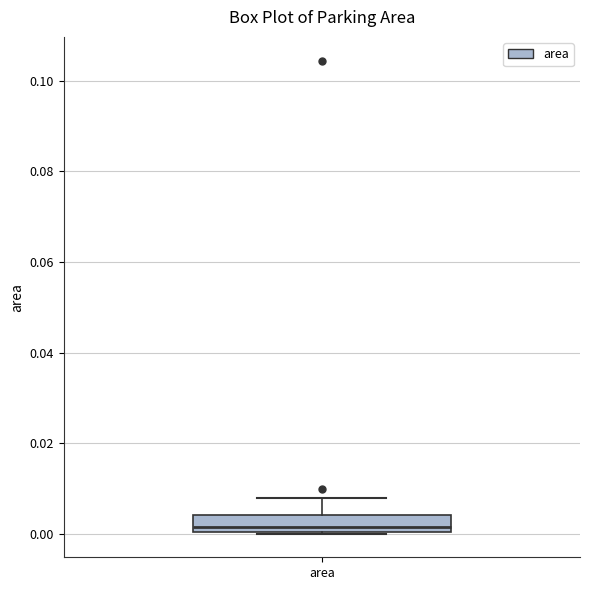

Where does the median line of the box for area sit on the y-axis? The values are not printed on the chart, so give them approximately, as read against the axis.

0.002